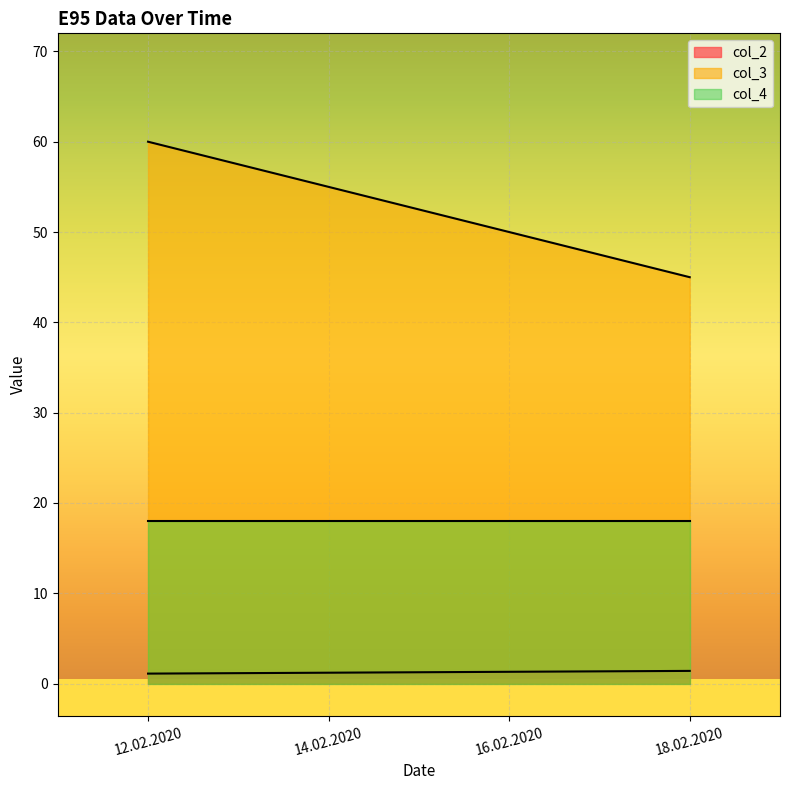

What is the total value across all series at 12.02.2020?

79.1